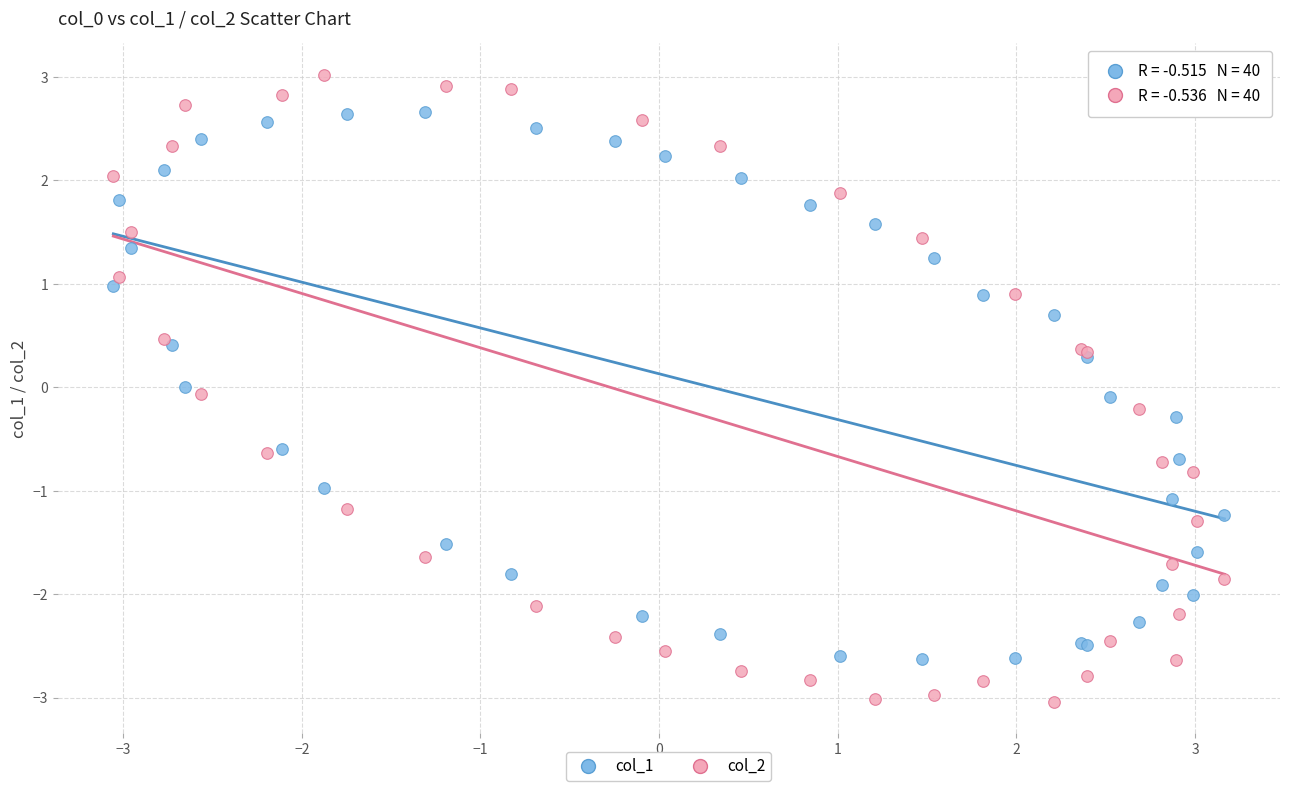

Which series contains the lowest Y value?

col_2